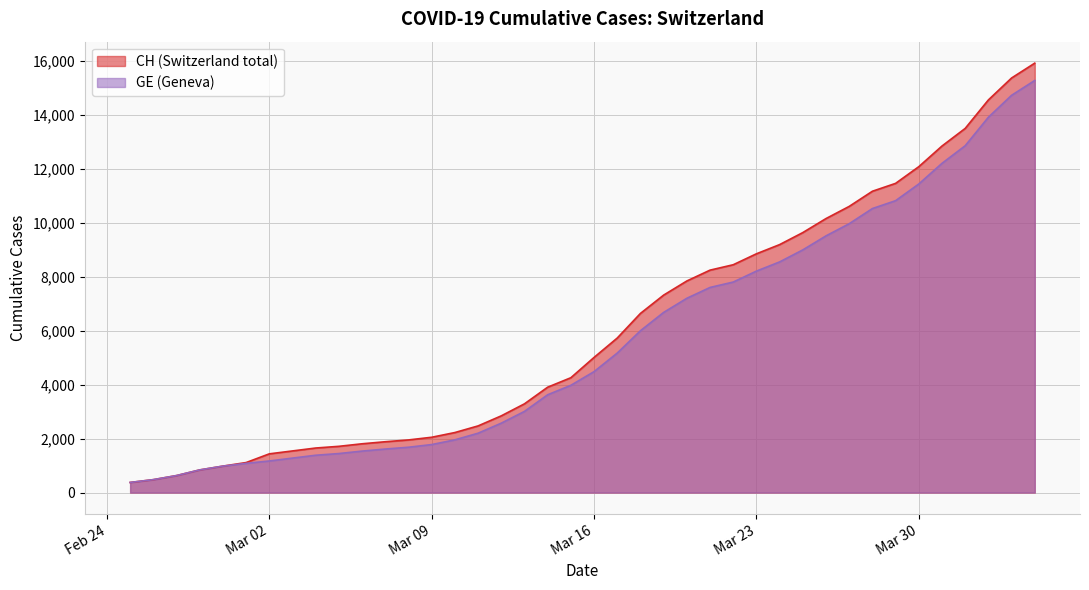

What are all the series names shown in the legend?

CH, GE